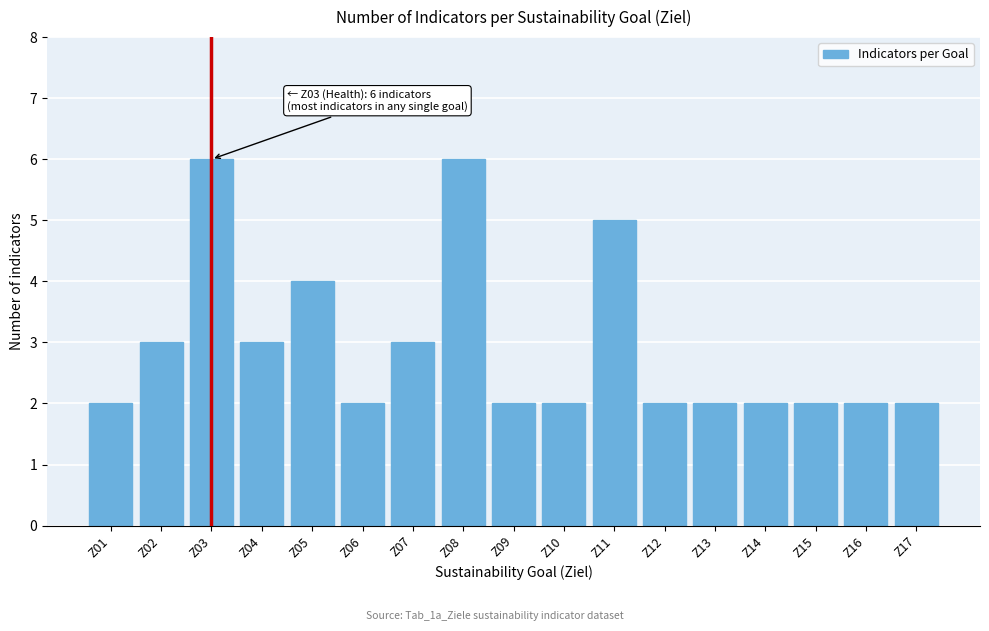

Reading left to right, extract all data points from this chart.

2	3	6	3	4	2	3	6	2	2	5	2	2	2	2	2	2